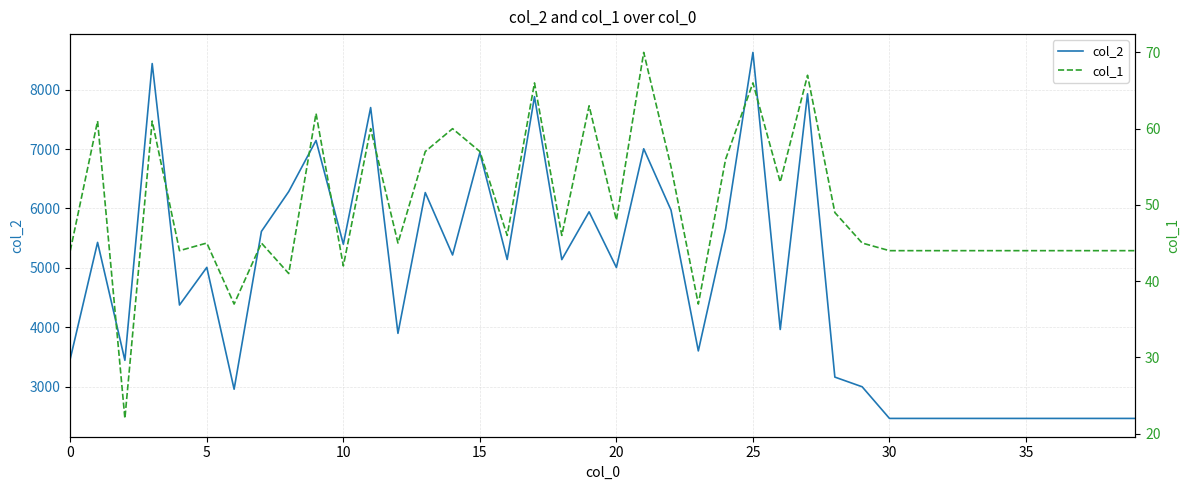

Is it true that col_2 equals 4731 at 9?

False